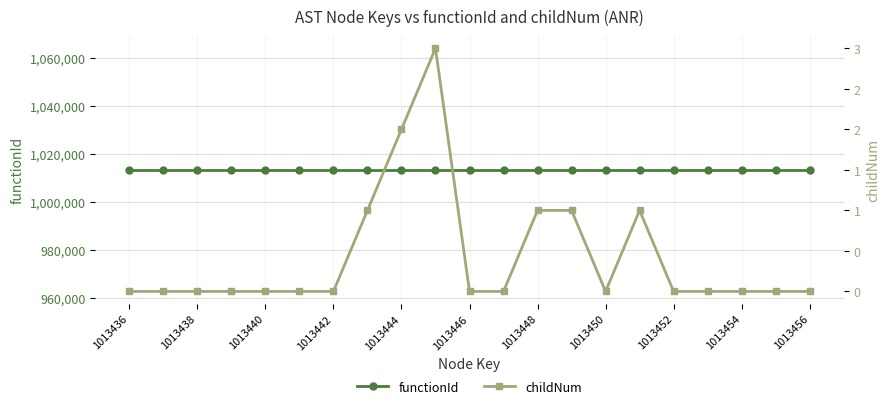

How many lines are shown in the chart?

2